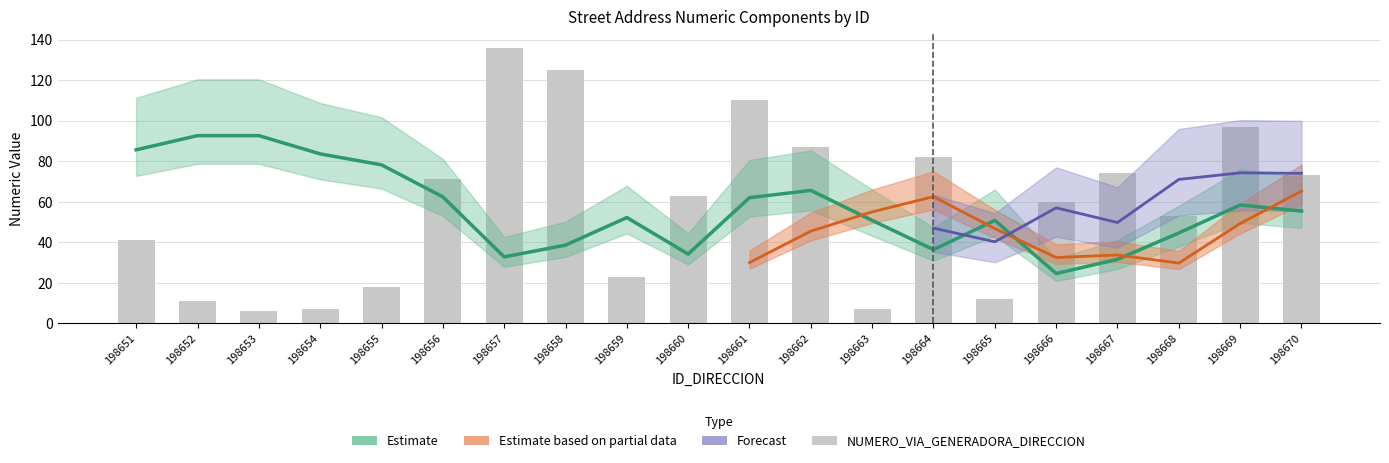

List the labels in order of value, largest first.

198657, 198658, 198661, 198669, 198662, 198664, 198667, 198670, 198656, 198660, 198666, 198668, 198651, 198659, 198655, 198665, 198652, 198654, 198663, 198653